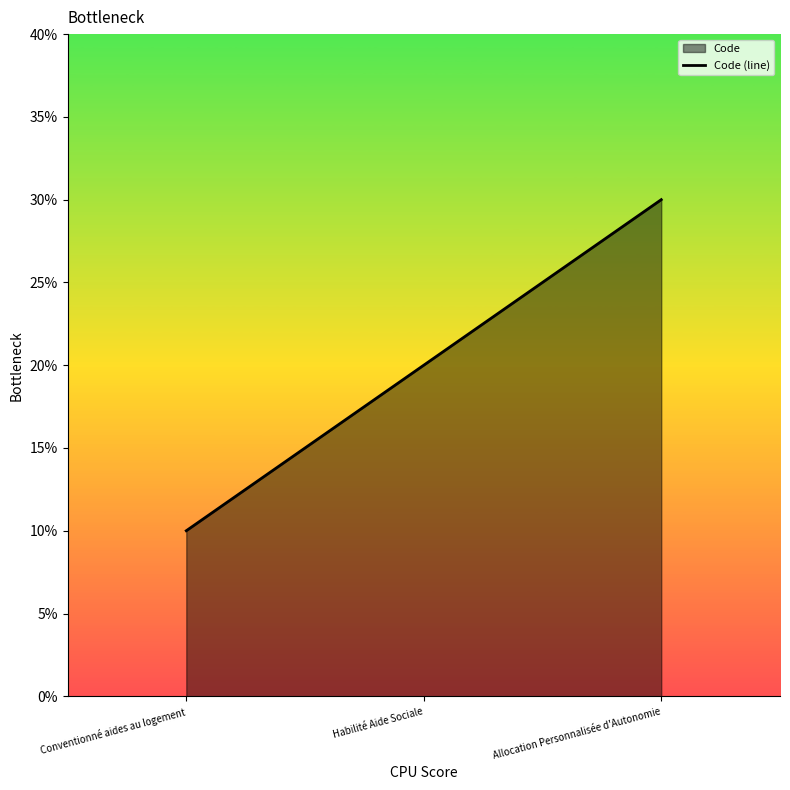

Does the chart display data point markers on the line(s)?

No